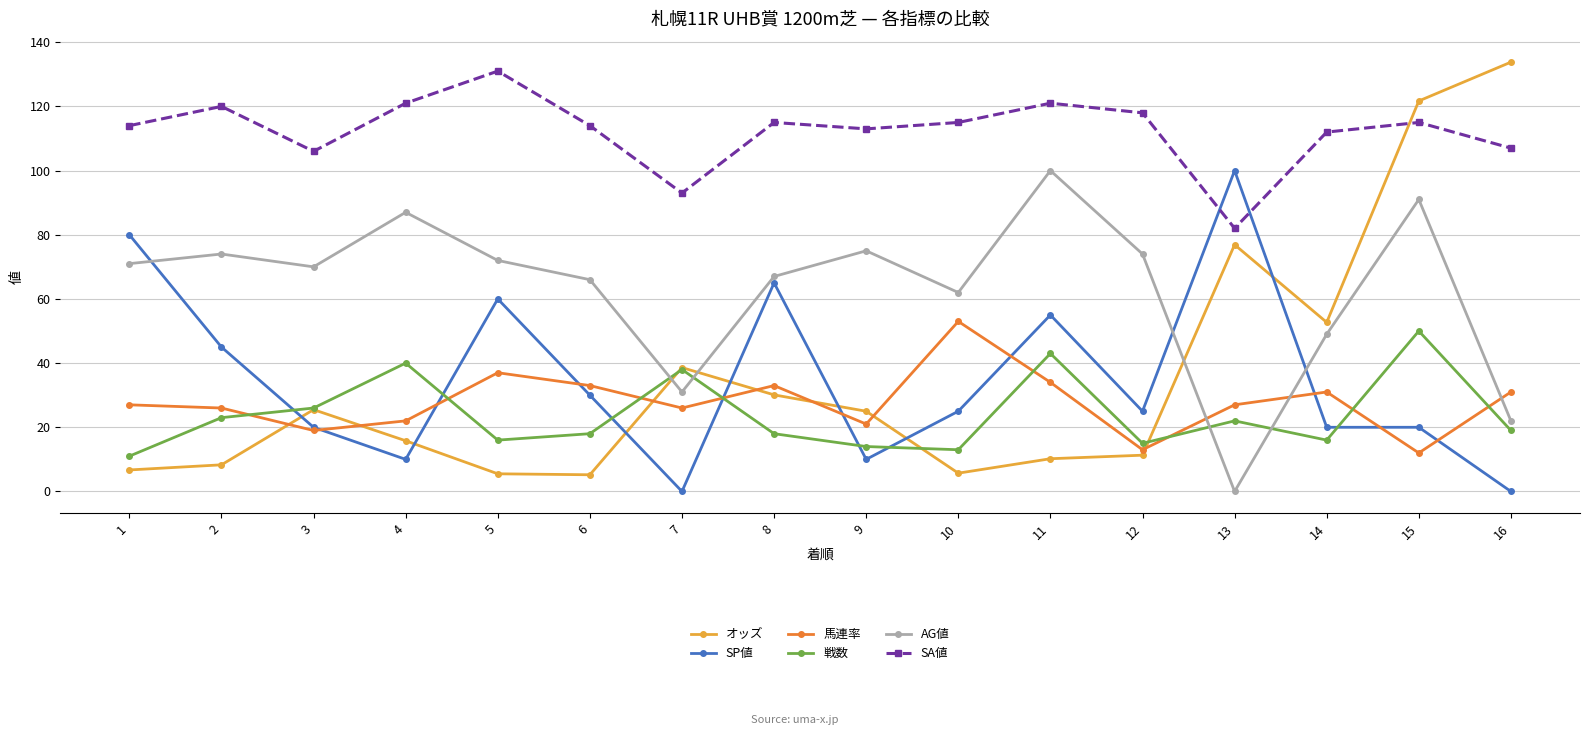

At which label does オッズ first exceed 25?

3